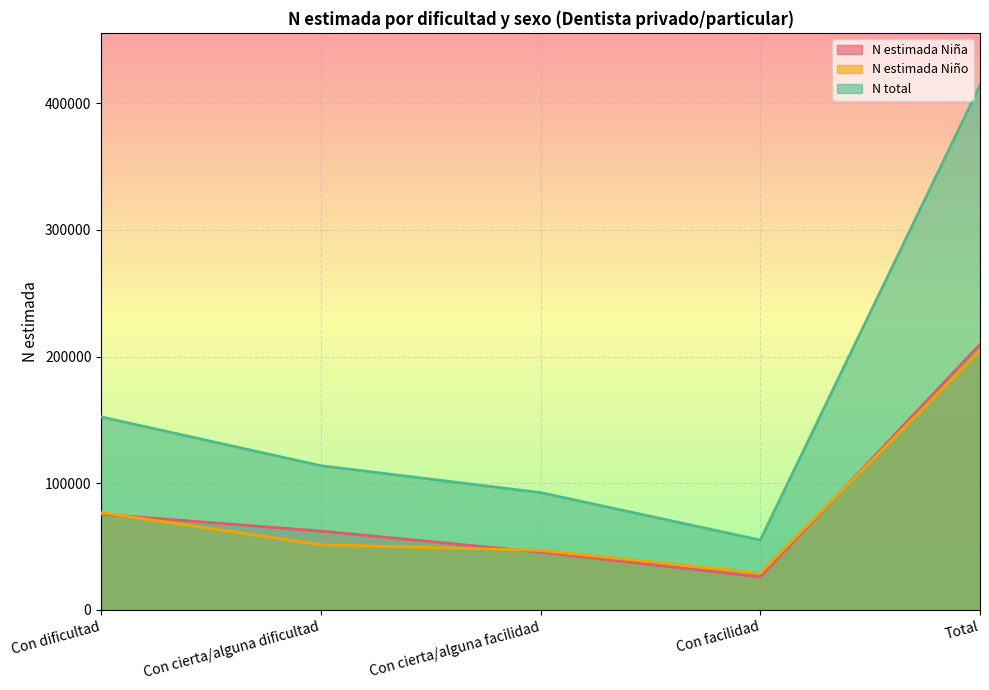

How many interior local valleys does the N estimada Niño series have?

1